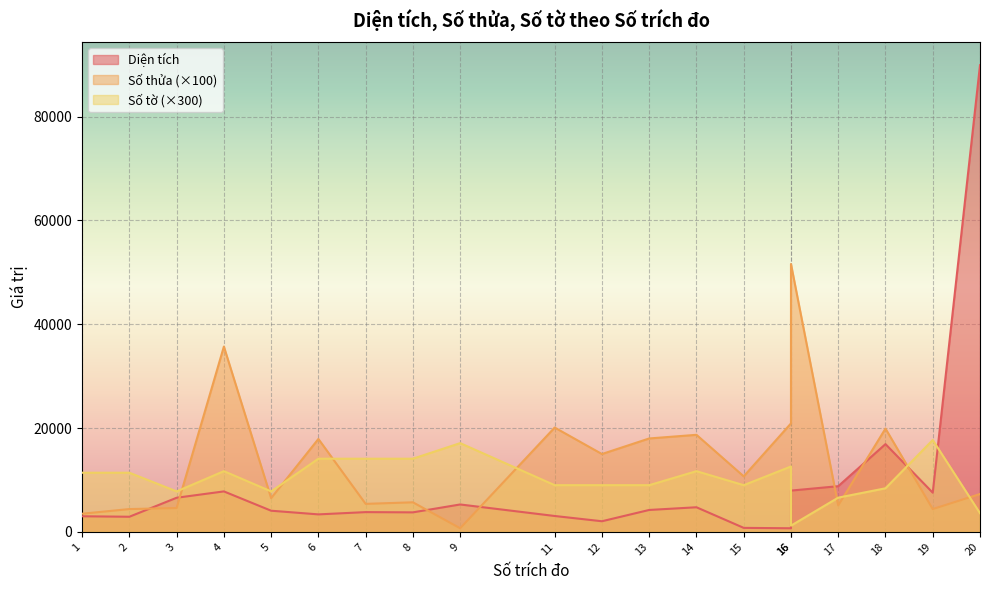

At how many categories does at least one series exceed 73808?

1